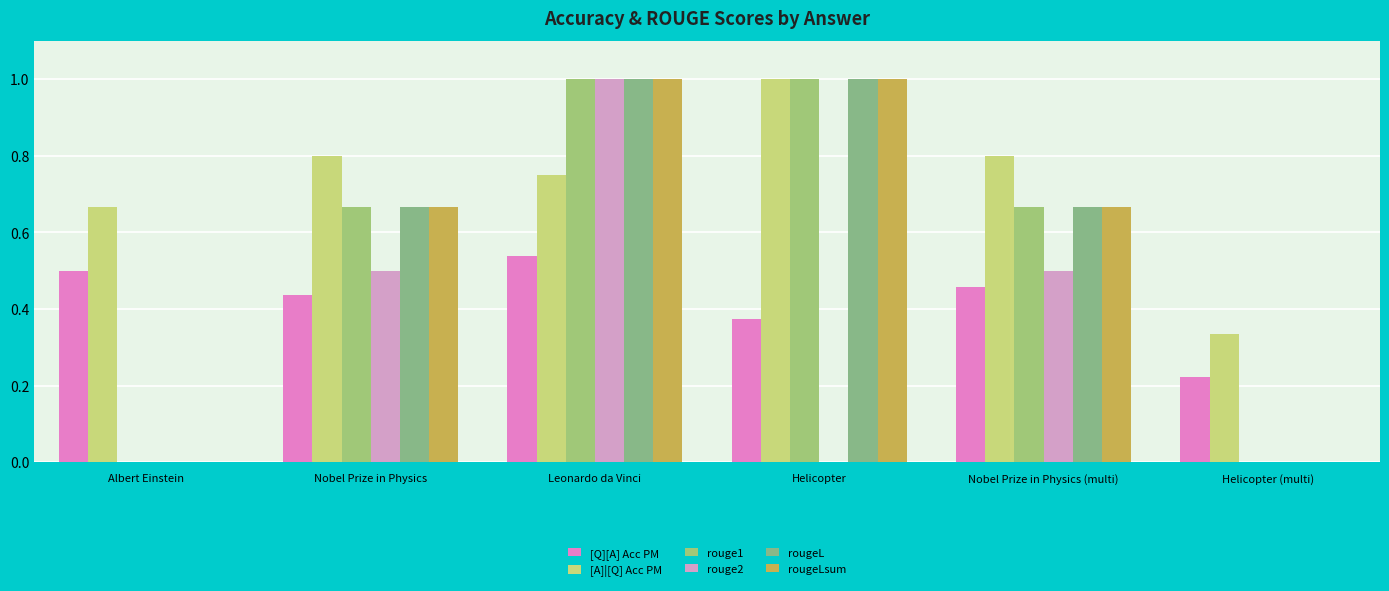

Are the bars horizontal?

No